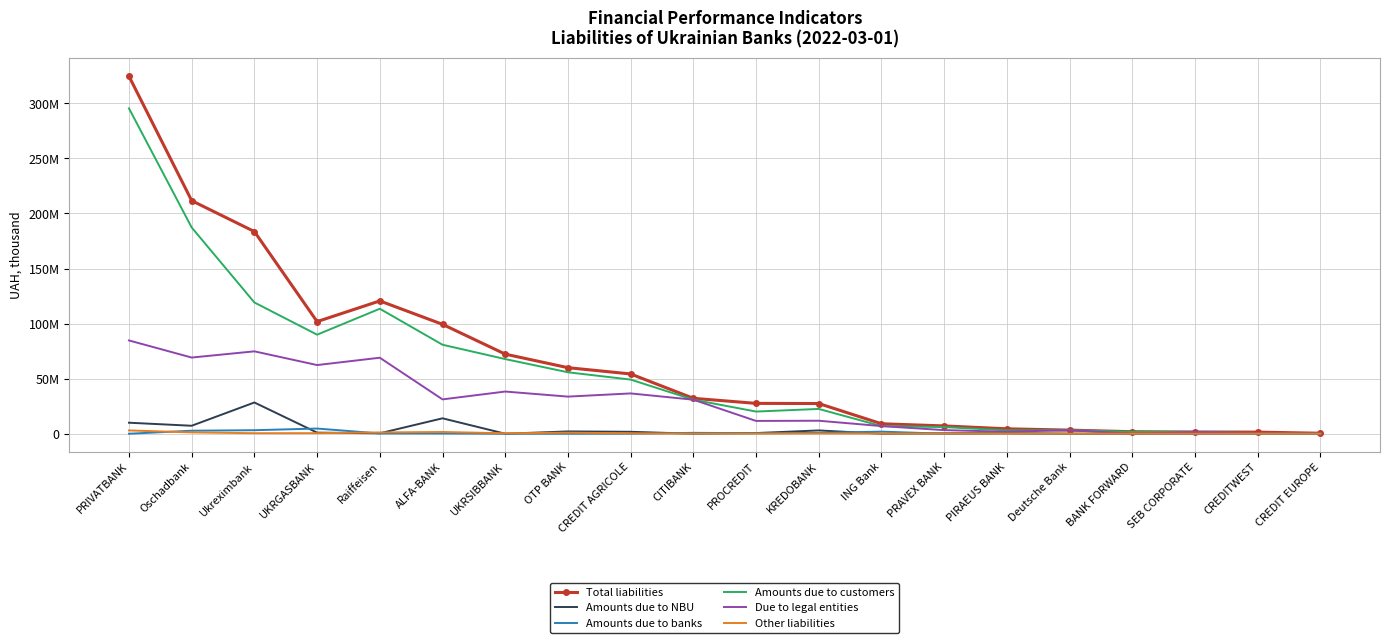

Reading right to left, extract all data points from this chart.

Total liabilities: 445936.4	1450676.9	1595957.8	1821620.3	3288079.5	4462027.7	7084353.3	9054250.1	27412116.9	27560190.2	32158166.9	54272427.7	59967500.6	72268850.0	99323179.3	120581284.6	101808739.3	183545614.8	211589450.7	324549860.3
Amounts due to NBU: 0.0	198997.3	0.0	0.0	0.0	479000.5	350000.0	0.0	3000000.0	620000.0	0.0	1765000.0	2099910.3	0.0	14002773.3	399943.1	999928.3	28367445.0	7248390.1	10000000.0
Amounts due to banks: 67376.8	60978.3	2441.2	1001.8	0.0	303878.6	4037.4	1913644.1	743896.1	500212.6	812642.5	13041.3	265.9	0.0	221544.0	260149.6	4713356.2	3207652.8	2736238.5	4129.9
Amounts due to customers: 367173.2	679716.6	1528306.1	1693637.5	3236630.4	3059110.7	6031212.5	6940451.7	22512172.4	20130140.6	30893656.6	49159943.4	55790352.0	67779837.4	80792919.3	113465579.5	89934350.8	119162999.3	187243085.0	295391610.7
Due to legal entities: 326654.9	477964.2	1507218.1	9945.7	3236630.4	1794870.2	3287996.0	6940451.7	11805570.5	11624608.4	30893656.4	36599850.4	33700885.7	38304273.7	31180473.4	69009426.8	62349813.7	74803390.2	69163249.5	84693228.8
Other liabilities: 9847.5	24497.5	10312.4	29383.8	45285.0	89327.0	144406.9	134490.4	234407.6	69039.9	39649.8	388805.1	960864.5	407036.0	1581356.6	1166189.1	525003.3	479161.4	1193141.6	3003838.6